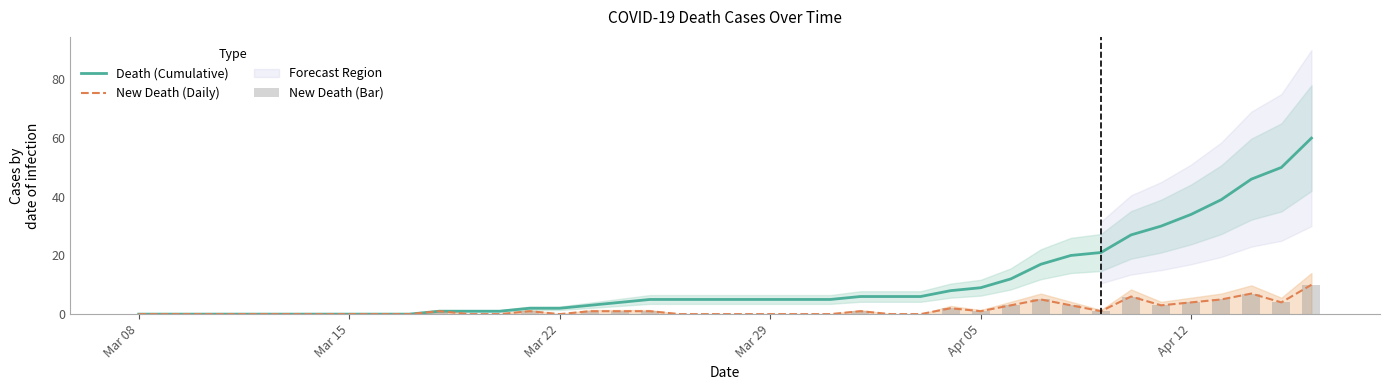

Reading right to left, list all the values displayed in this chart.

Death (Cumulative): 60	50	46	39	34	30	27	21	20	17	12	9	8	6	6	6	5	5	5	5	5	5	5	4	3	2	2	1	1	1	0	0	0	0	0	0	0	0	0	0
New Death (Daily): 10	4	7	5	4	3	6	1	3	5	3	1	2	0	0	1	0	0	0	0	0	0	1	1	1	0	1	0	0	1	0	0	0	0	0	0	0	0	0	0
New Death (Bar): 10	4	7	5	4	3	6	1	3	5	3	1	2	0	0	1	0	0	0	0	0	0	1	1	1	0	1	0	0	1	0	0	0	0	0	0	0	0	0	0